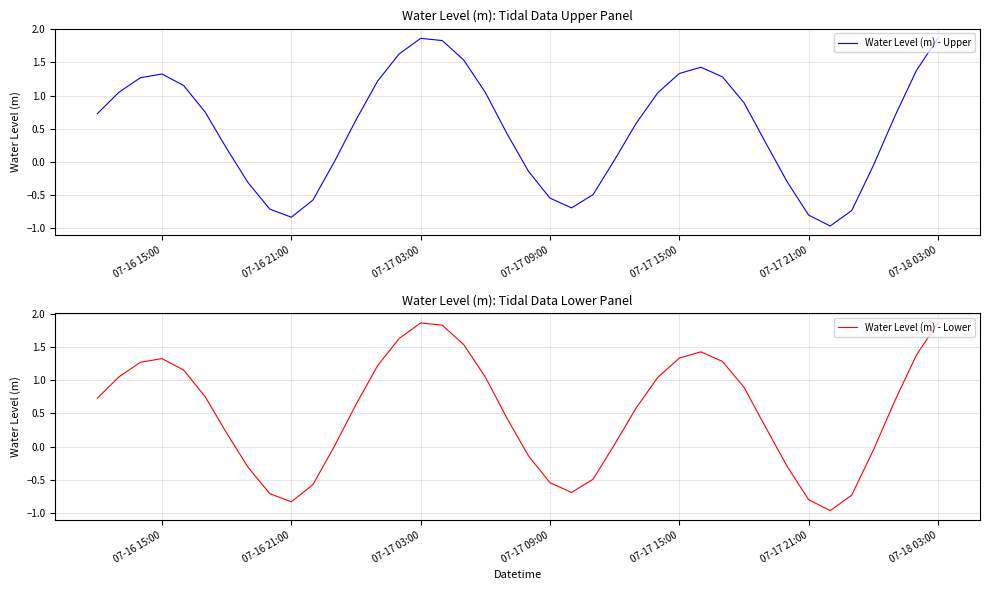

How many interior local valleys does the Water Level (m) - Upper series have?

3